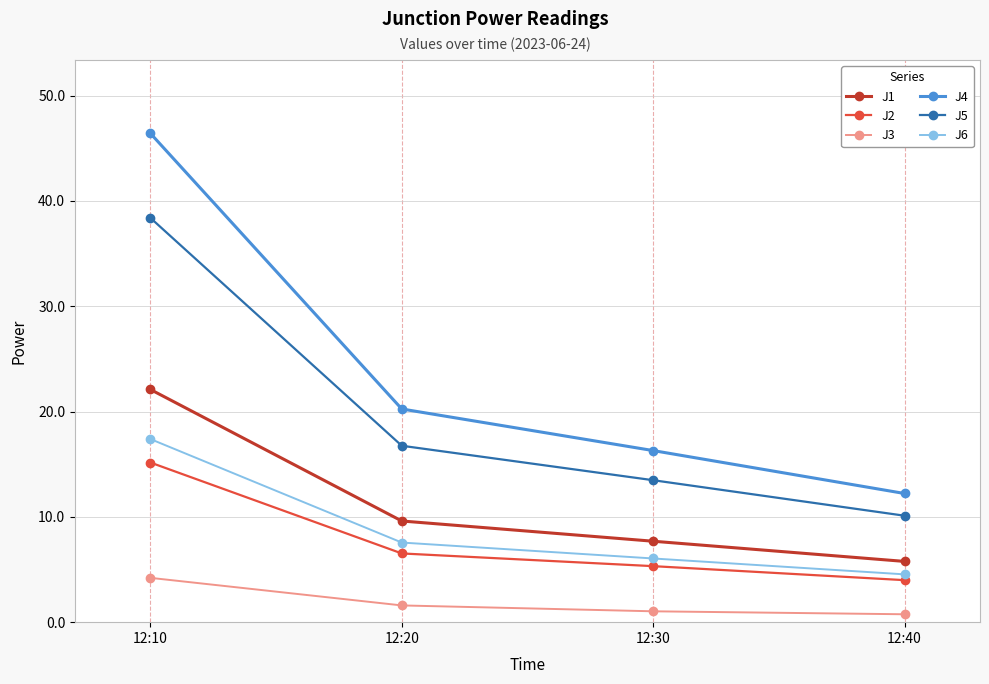

At 12:40, list the series in order from smallest to largest.

J3, J2, J6, J1, J5, J4